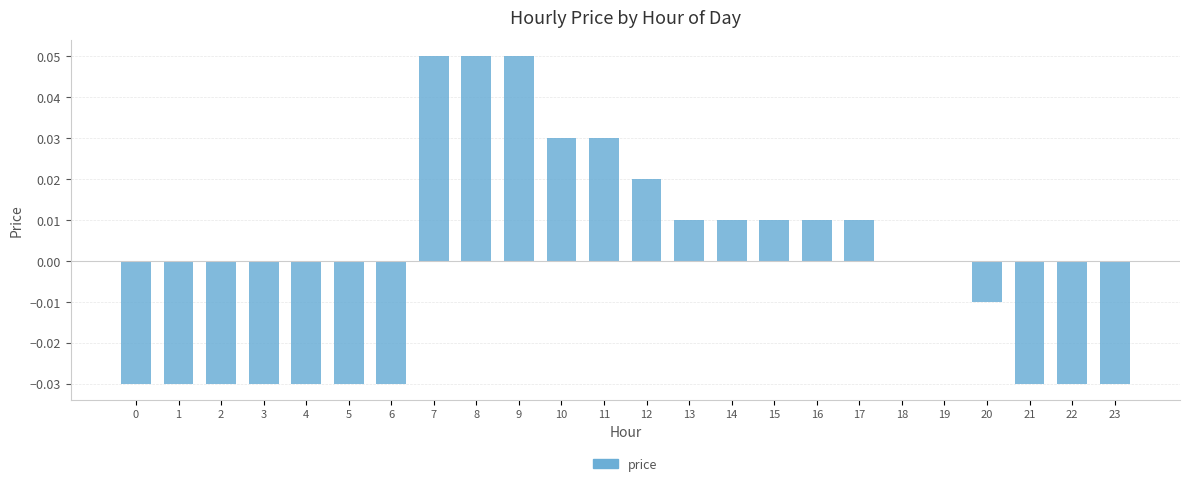

Which has a higher value, 17 or 11?

11